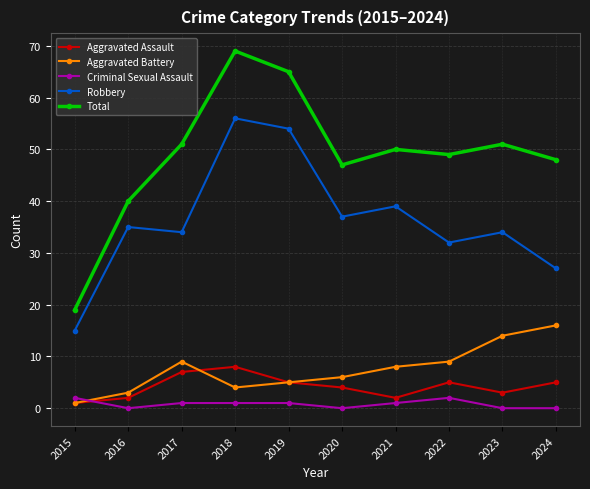

What is the value of the Aggravated Battery point at the 1st from the left?

1